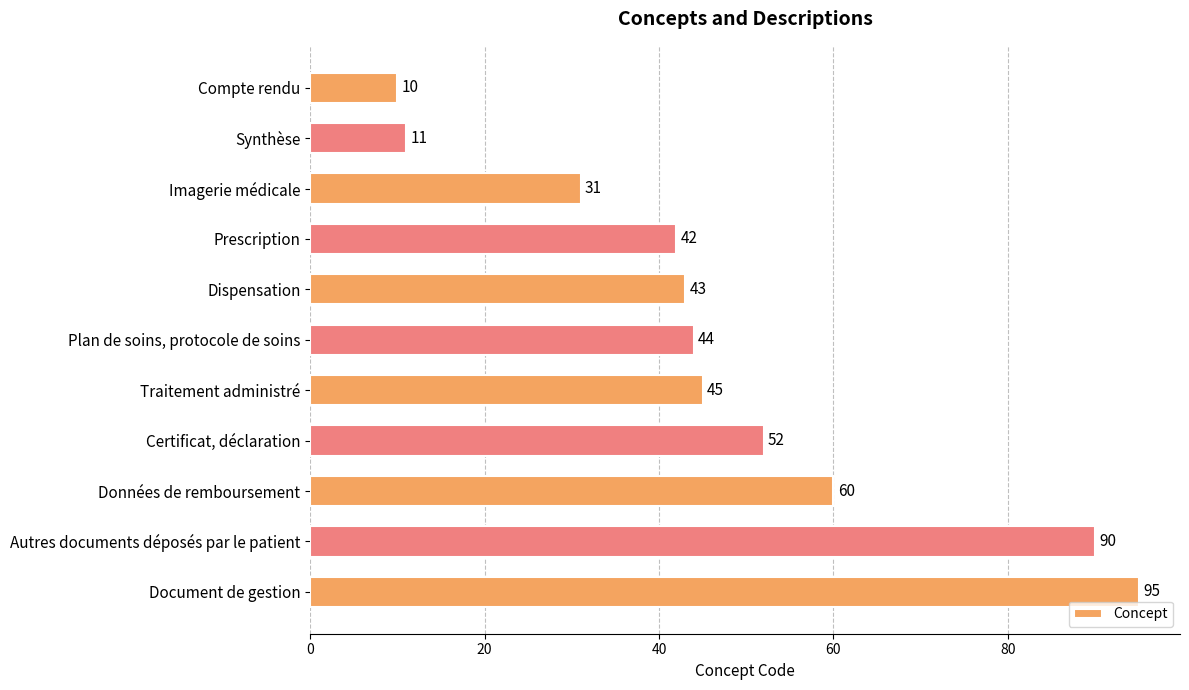

The chart shows a value of 44 at Plan de soins, protocole de soins. True or false?

True